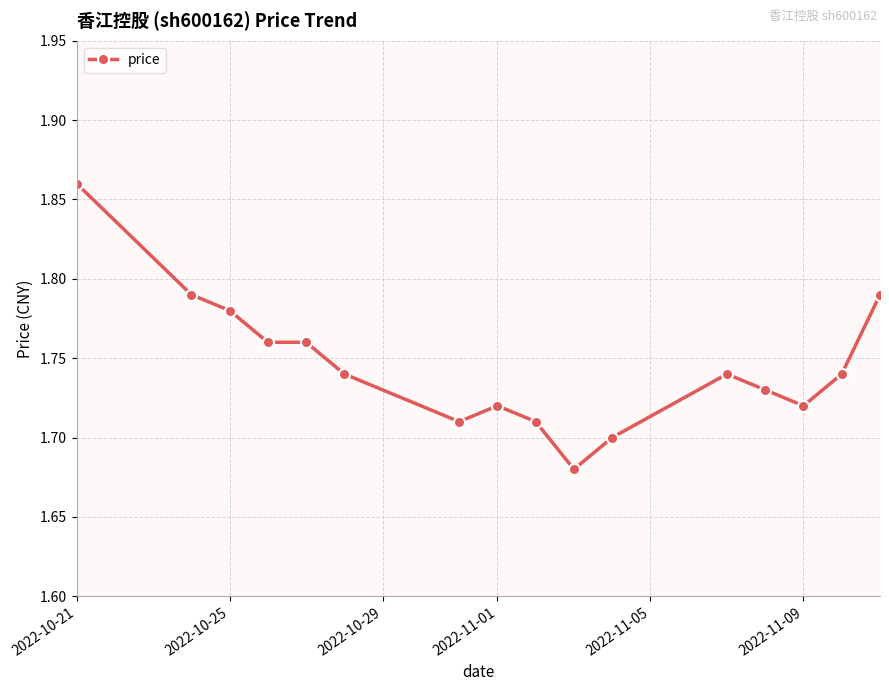

Count the values in the range 1 to 2.

16